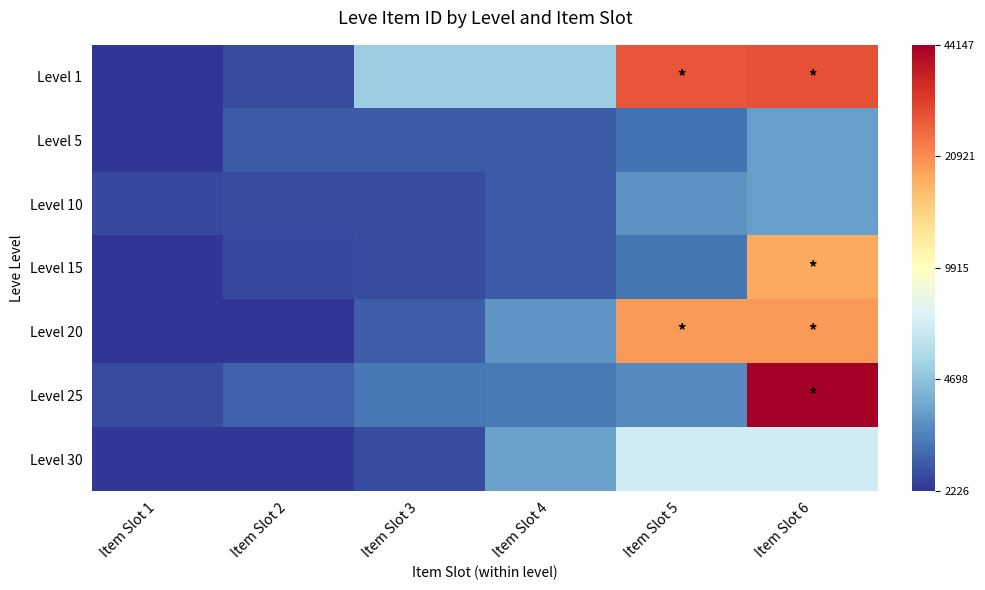

Which series has the largest total across all categories?

Level 1